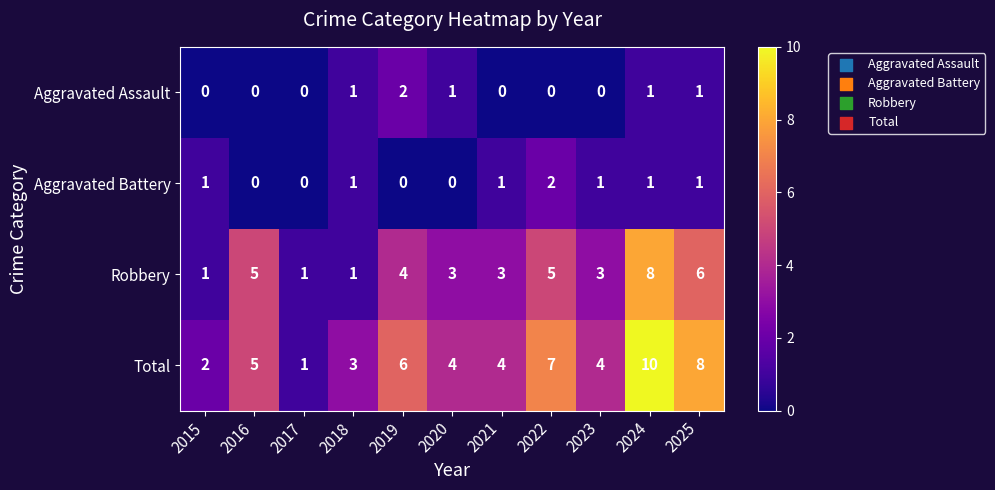

Which label corresponds to the largest value in the chart?

2024